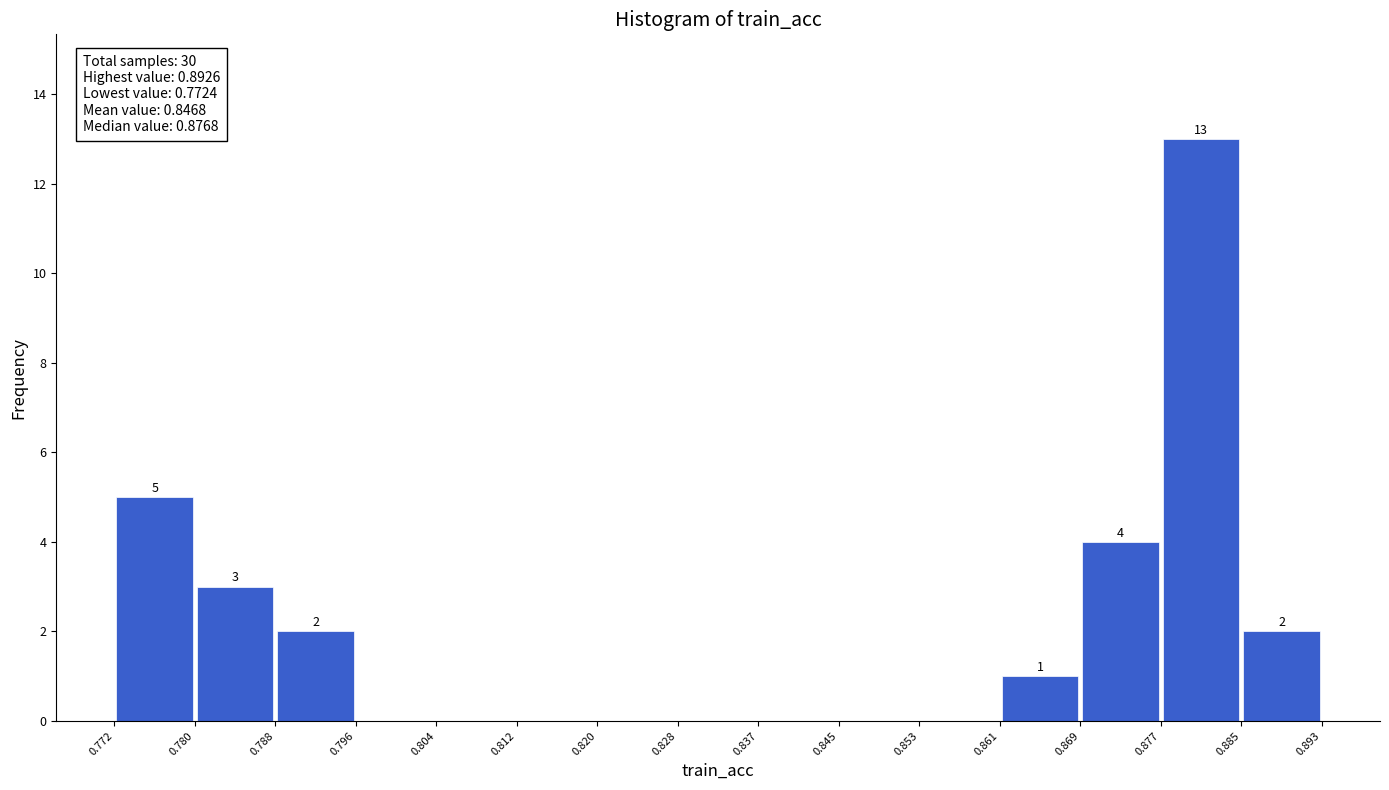

Which range on the x-axis has the tallest bar?

0.877 to 0.885